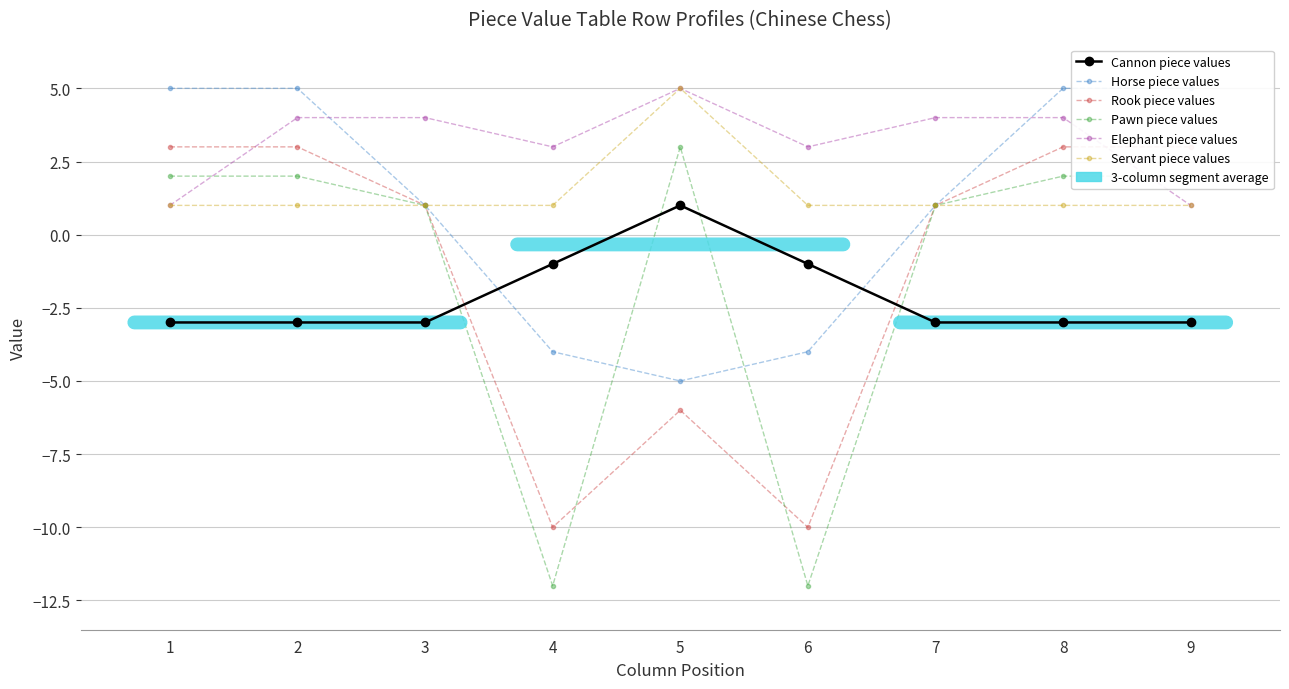

Is this an area chart (filled region under the line)?

No